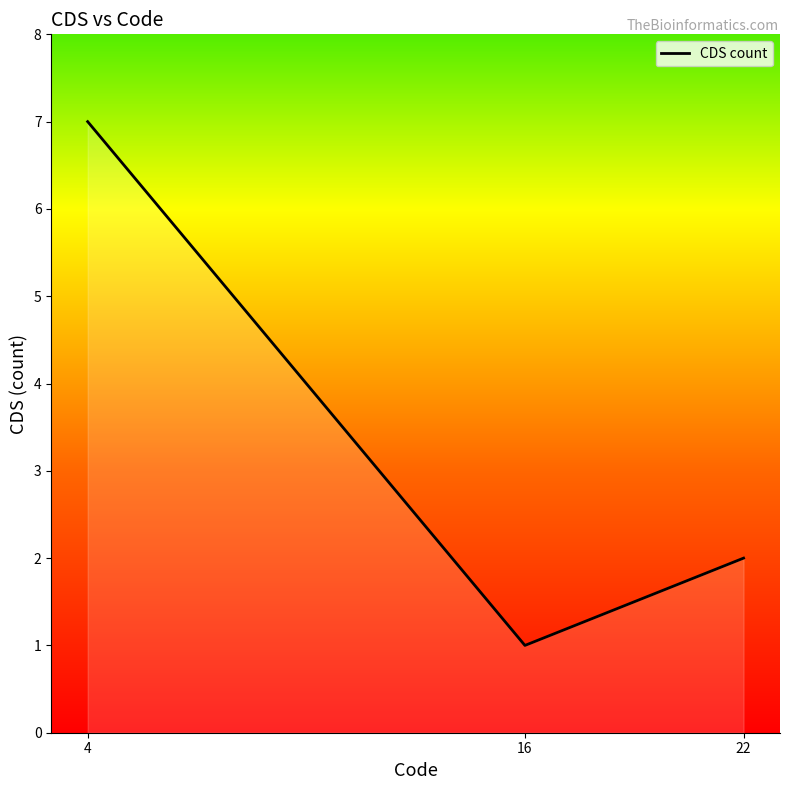

Where is the data nearest to the value 4?

22